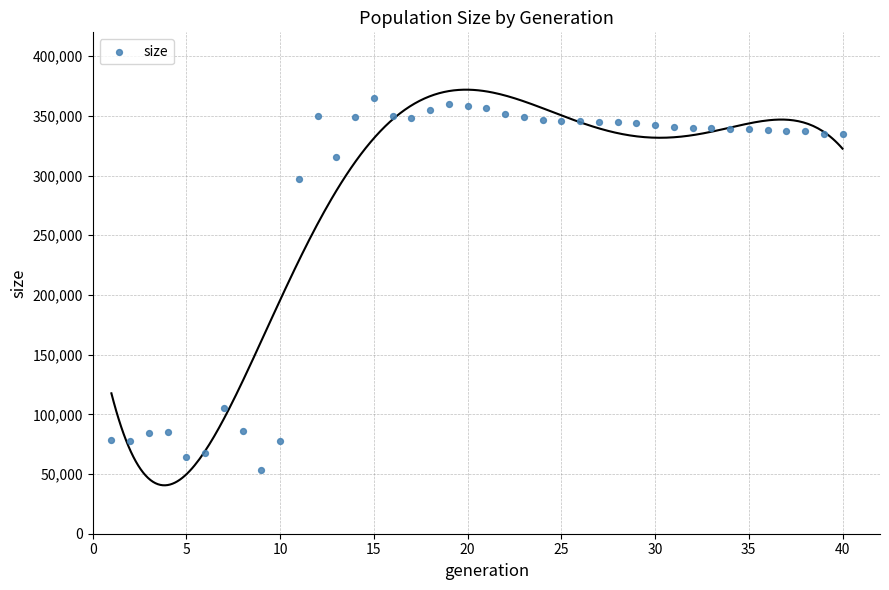

What is the range of X values (max minus min)?

39